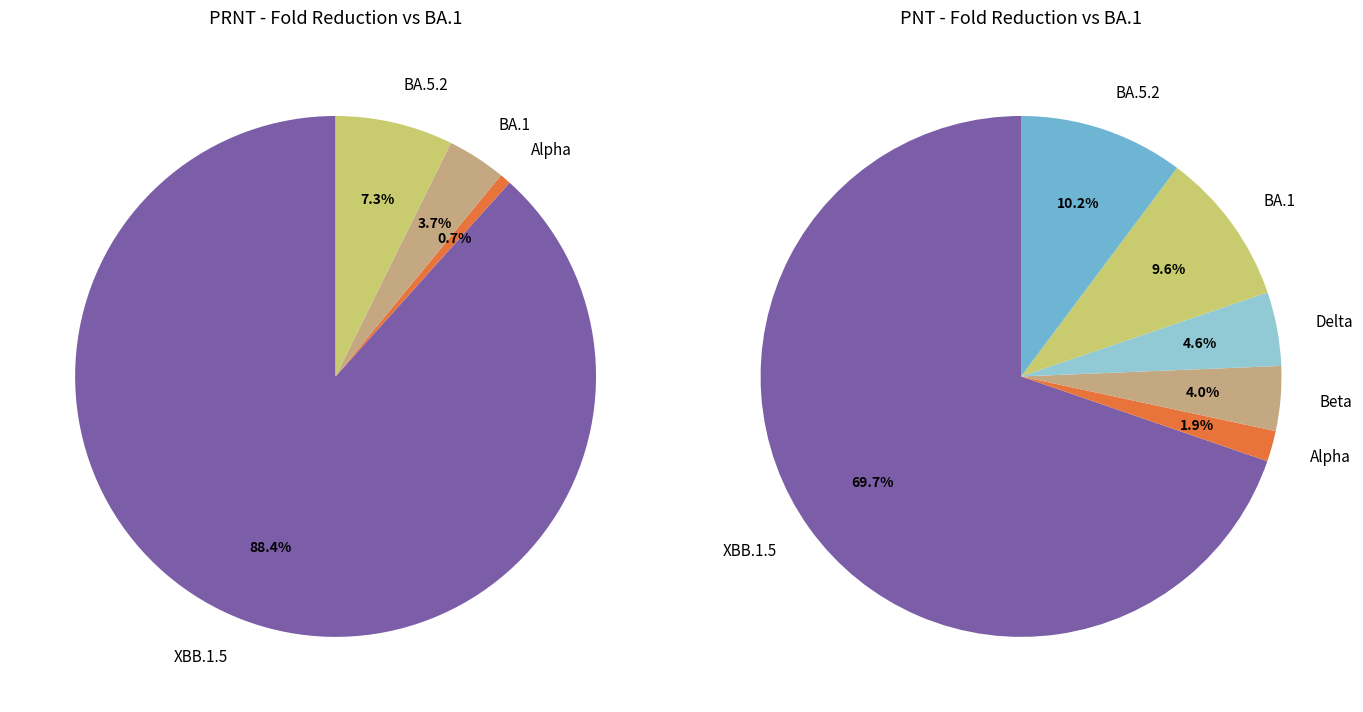

To the nearest percent, what is the average slice percentage?

25%